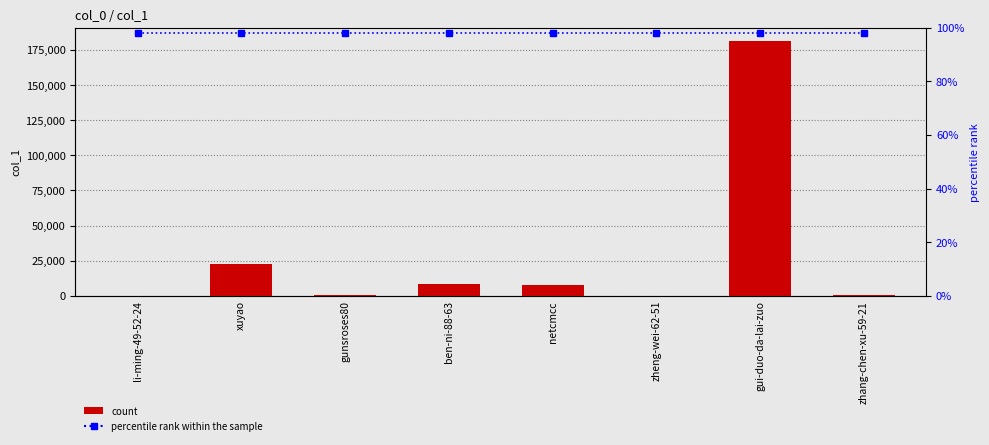

The value of col_1 at gunsroses80 is 293. True or false?

True